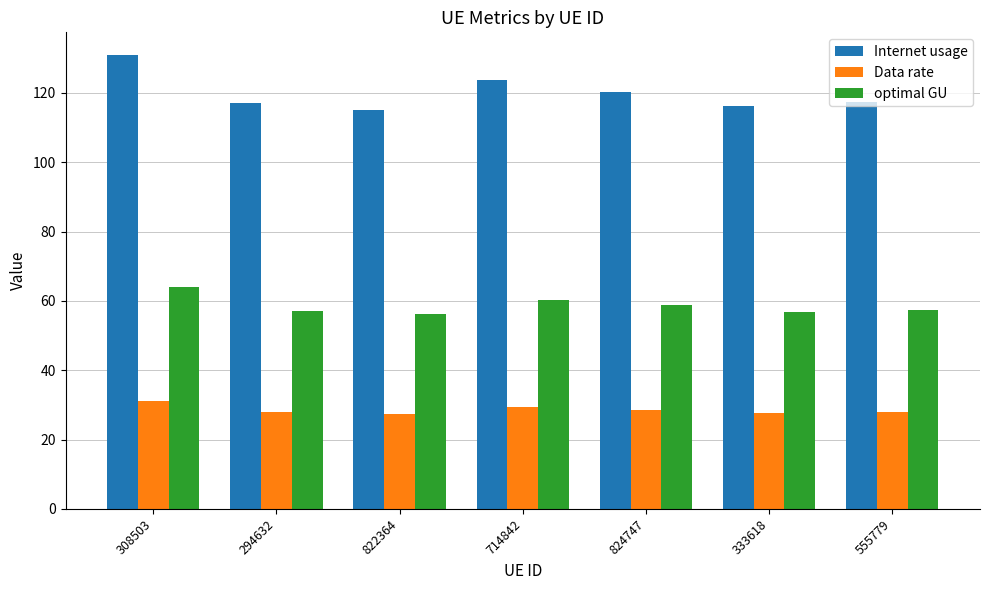

How many categories are shown in the chart?

7